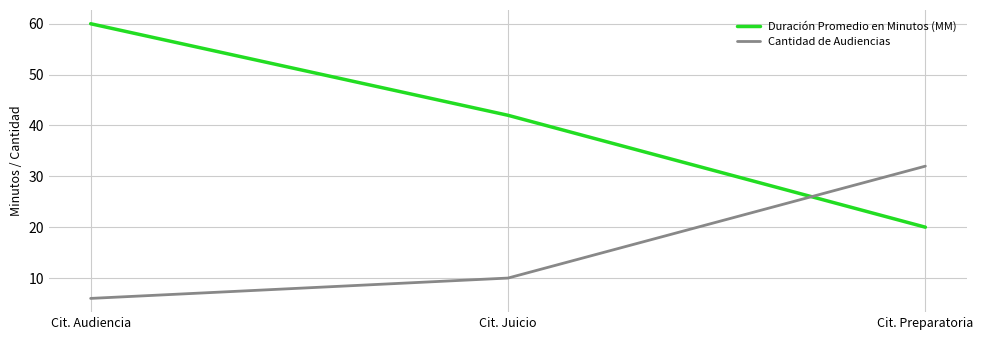

What position from the left is Cit. Juicio?

2